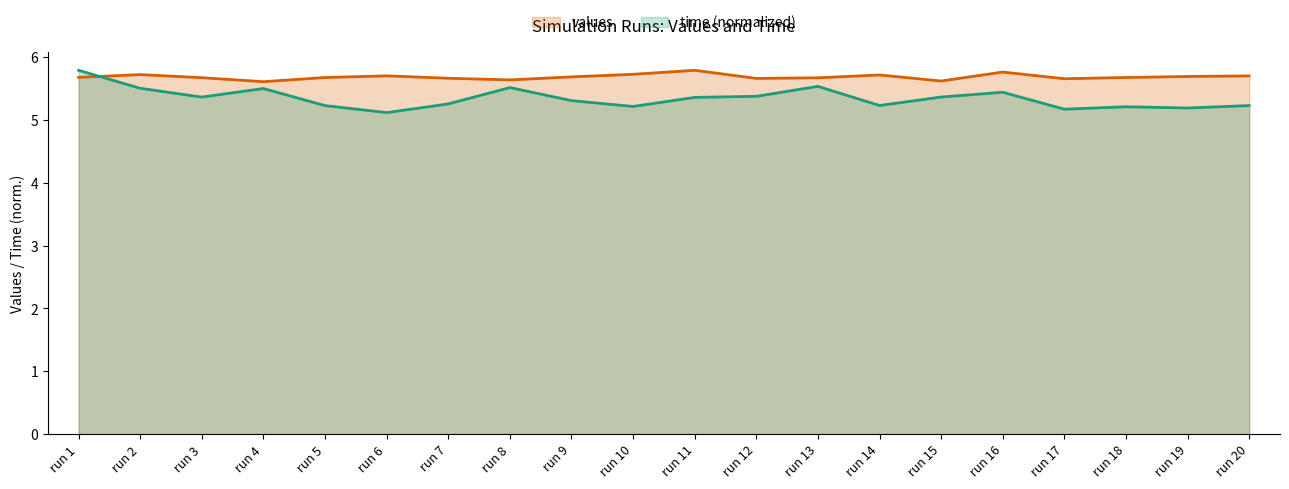

Between which two adjacent categories do values and time first intersect?

run 1 and run 2